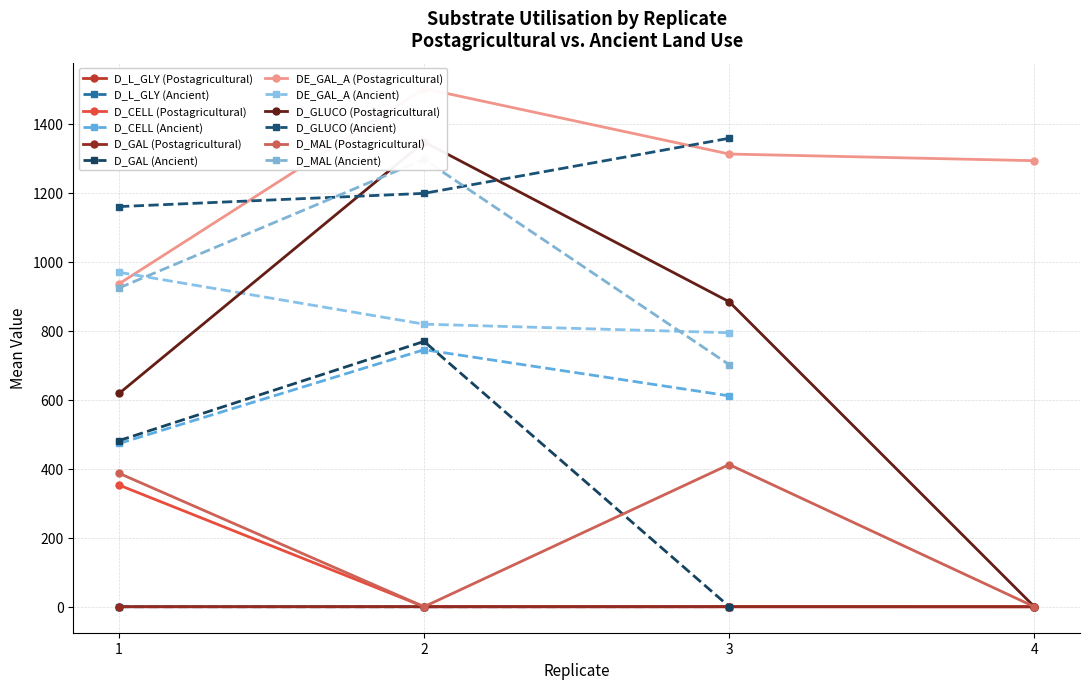

True or false: D_MAL (Postagricultural) has more than 0 points higher than both neighbors.

True